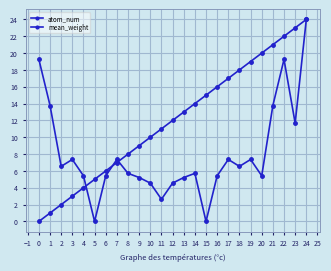

Does the chart have visible grid lines?

Yes